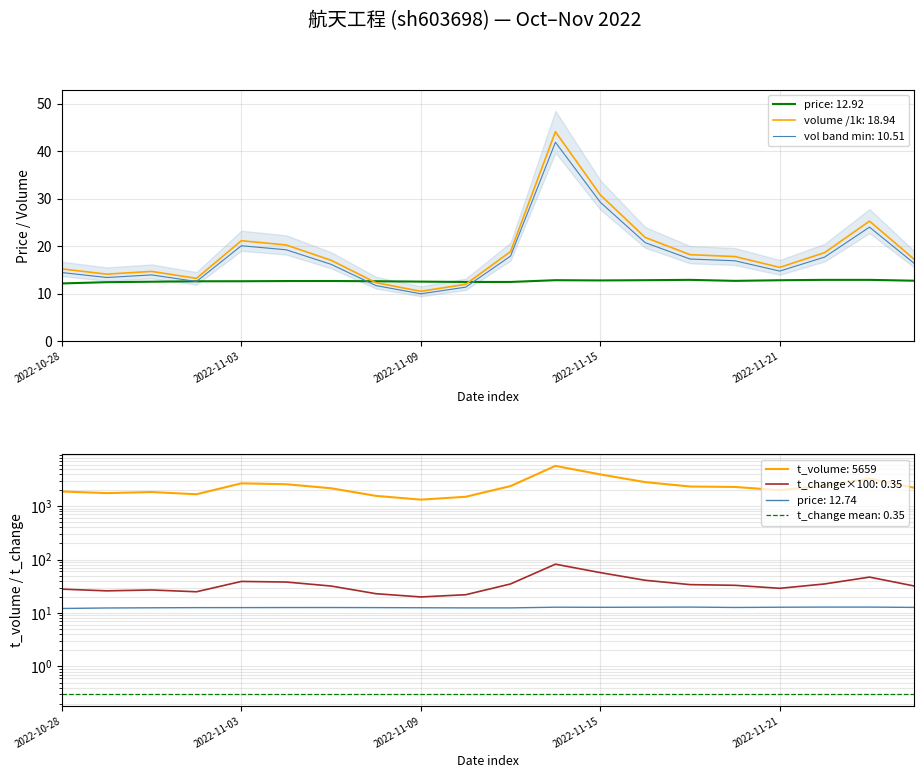

After their last crossing, which series has the higher values: price or volume?

volume